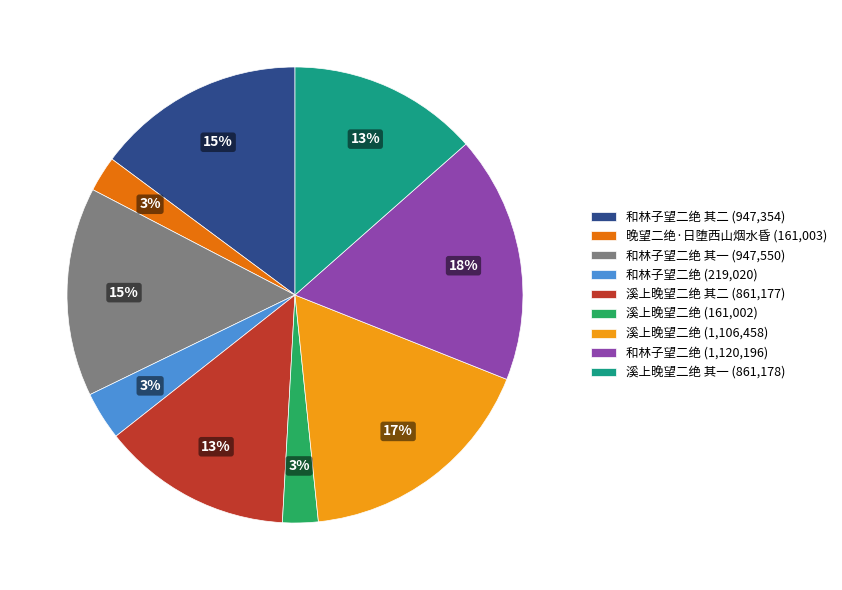

Is it true that 溪上晚望二绝 其一 (861,178) is 27% of the pie?

False